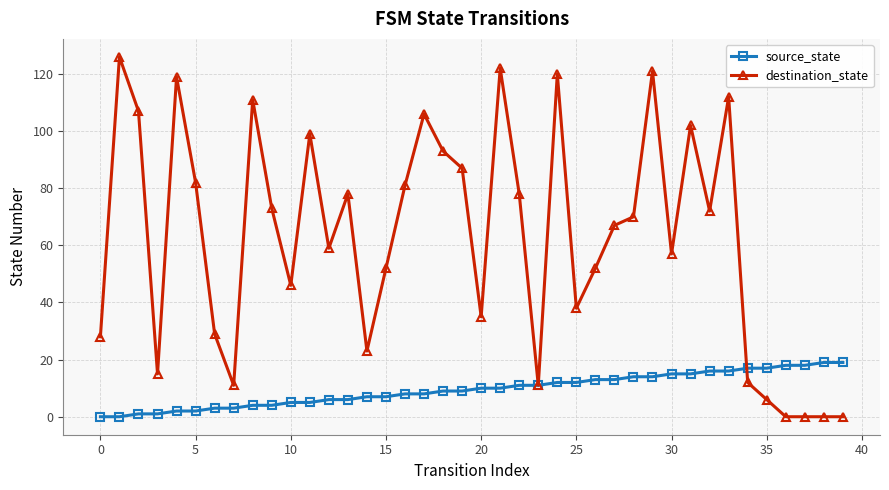

How many lines are shown in the chart?

2